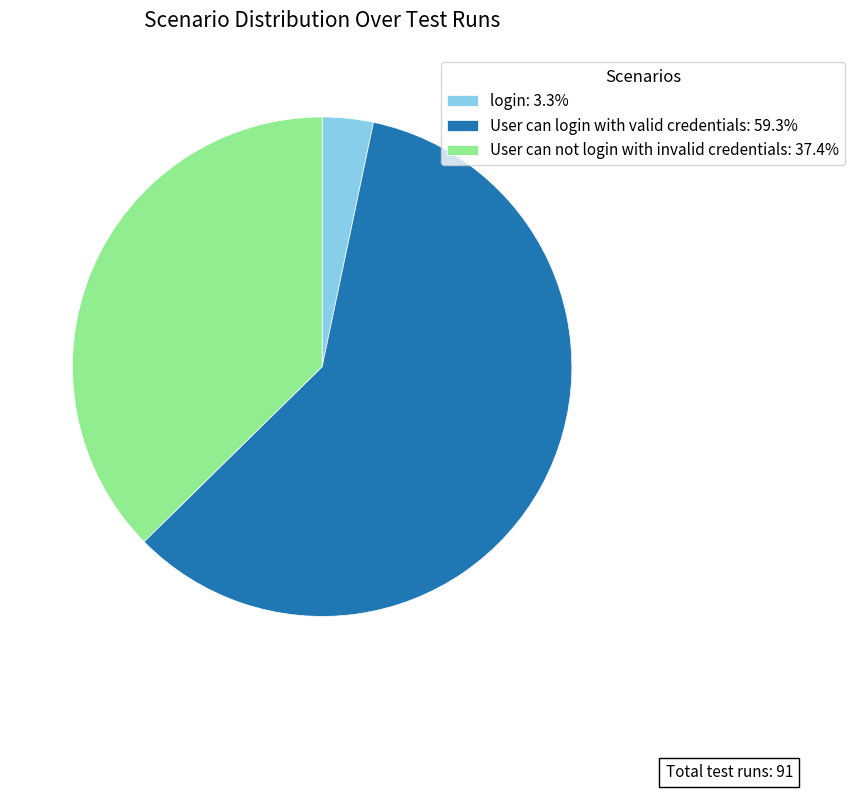

Approximately how many times larger is the value at User can login with valid credentials compared to User can not login with invalid credentials?

1.6